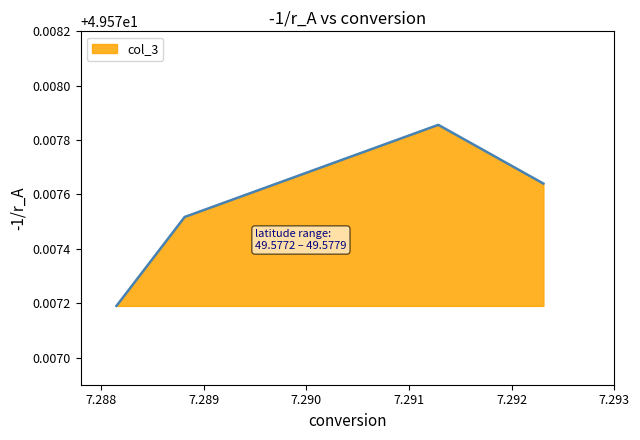

How many values are between 49 and 50?

4